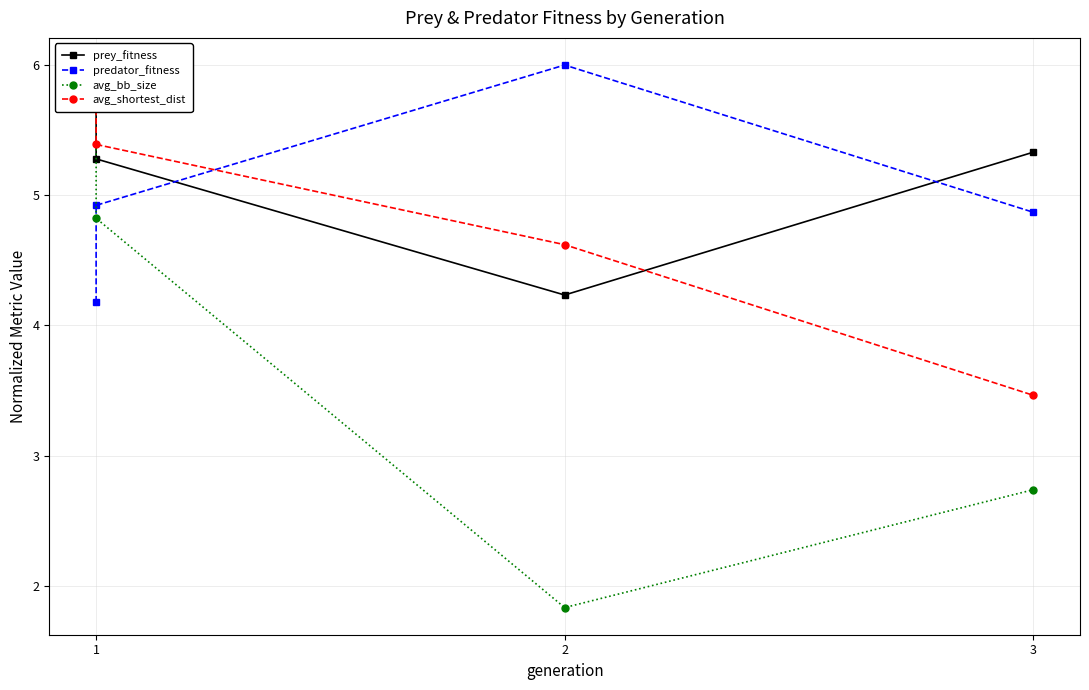

How many categories are shown in the chart?

4